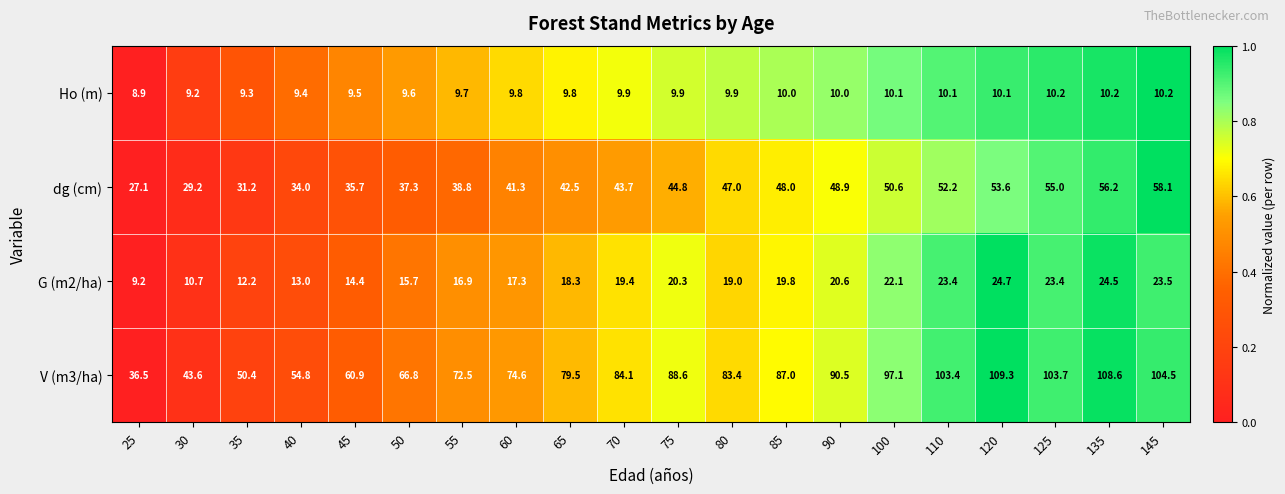

The G (m2/ha) series shows 40.2 at 120. True or false?

False